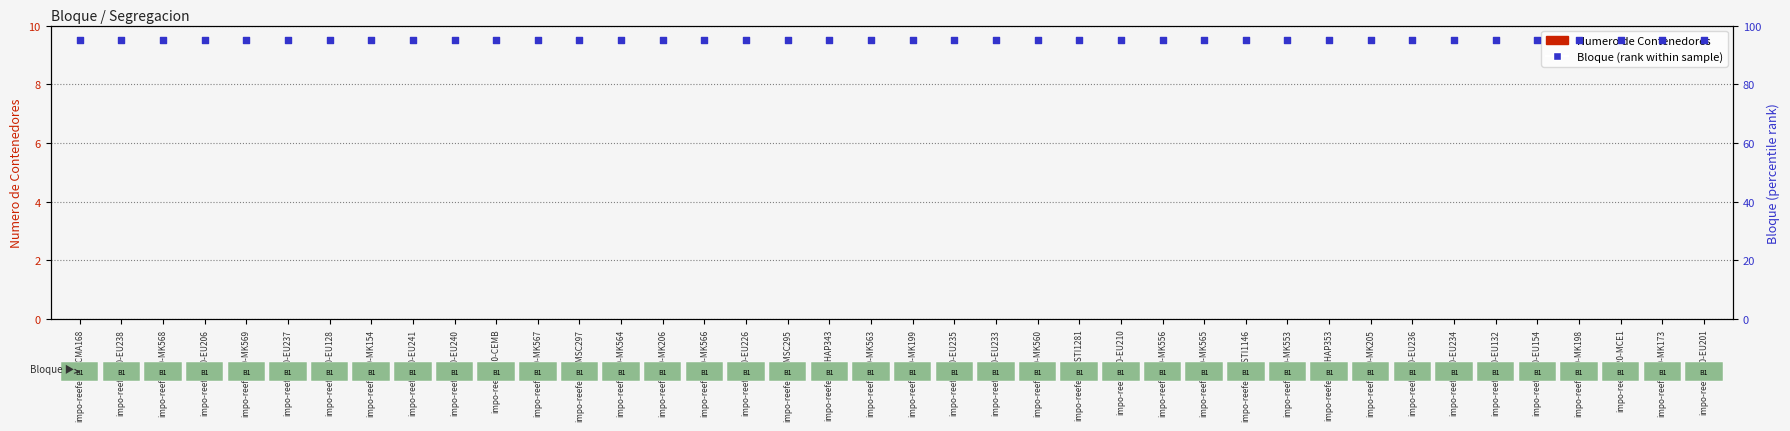

Is the value of Bloque (rank within sample) at impo-reefer-20-EU154 greater than the value of Numero de Contenedores at impo-reefer-20-MCE1?

Yes